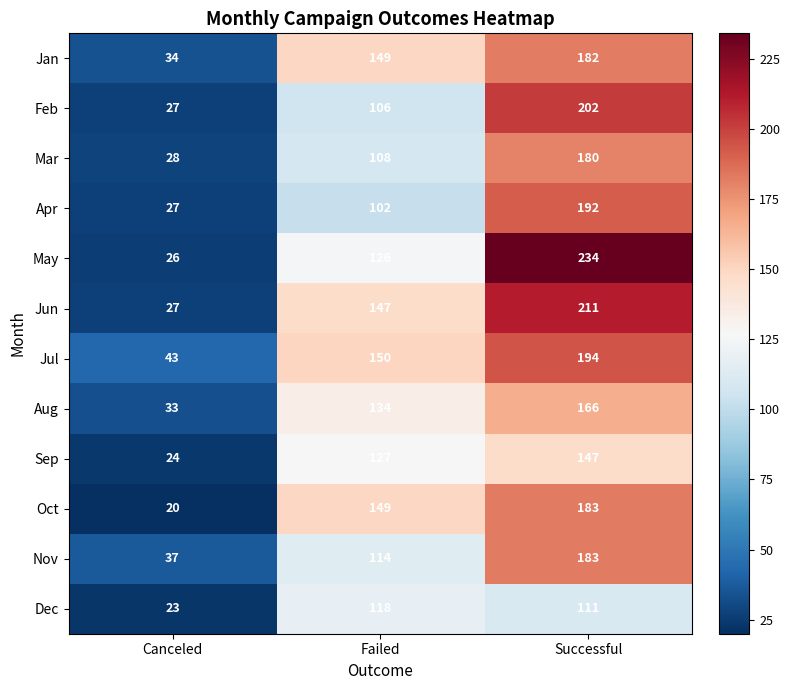

The Jul series shows 150 at Failed. True or false?

True